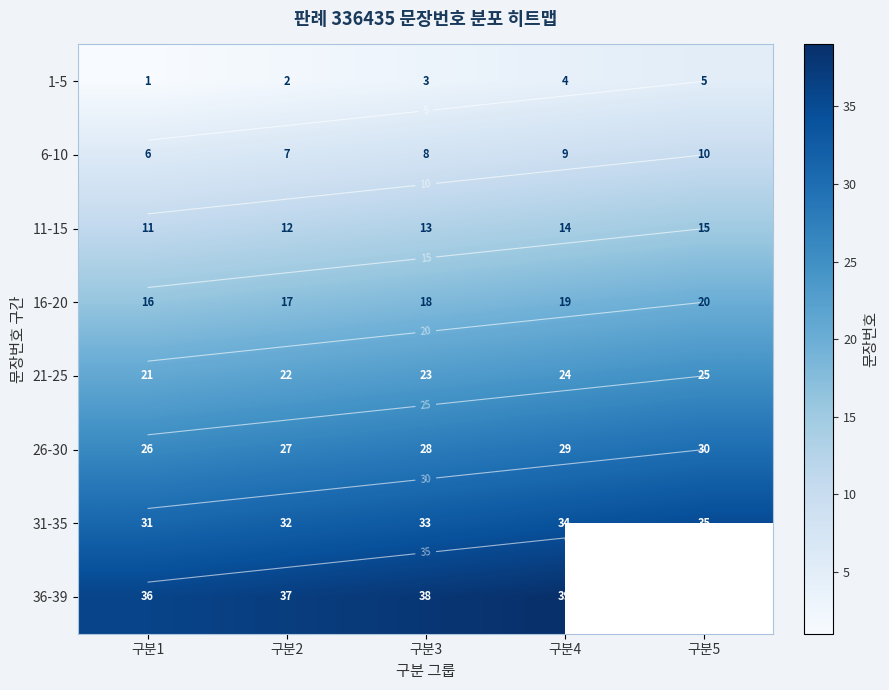

True or false: 31-35 has a value of 23.3 at 구분5.

False